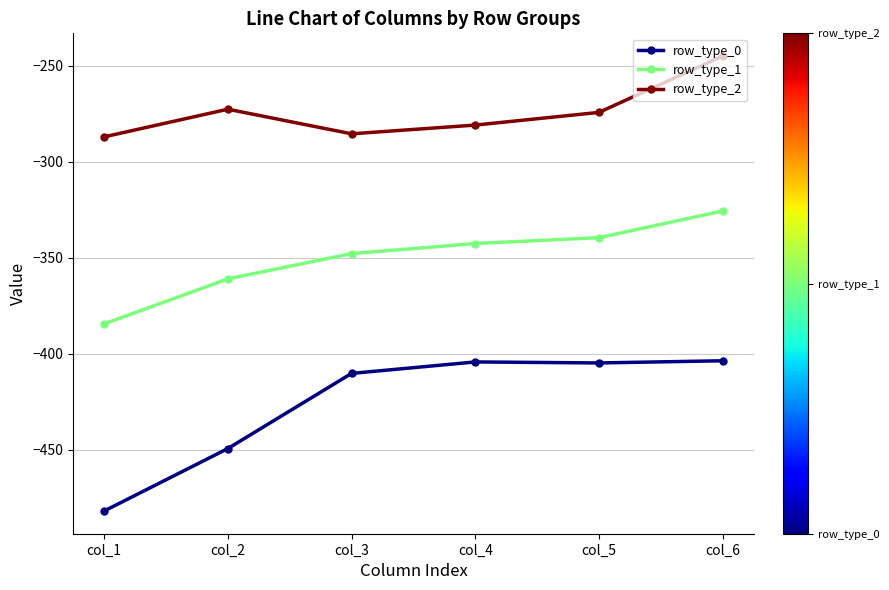

What is the difference between the highest and lowest values at col_3?

124.8